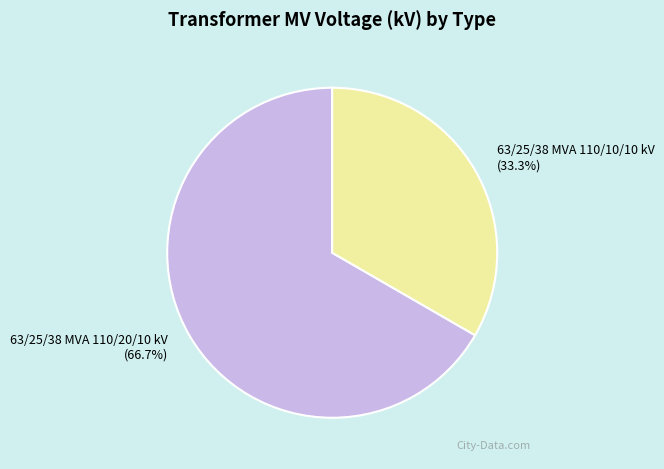

Which slice is the smallest?

63/25/38 MVA 110/10/10 kV